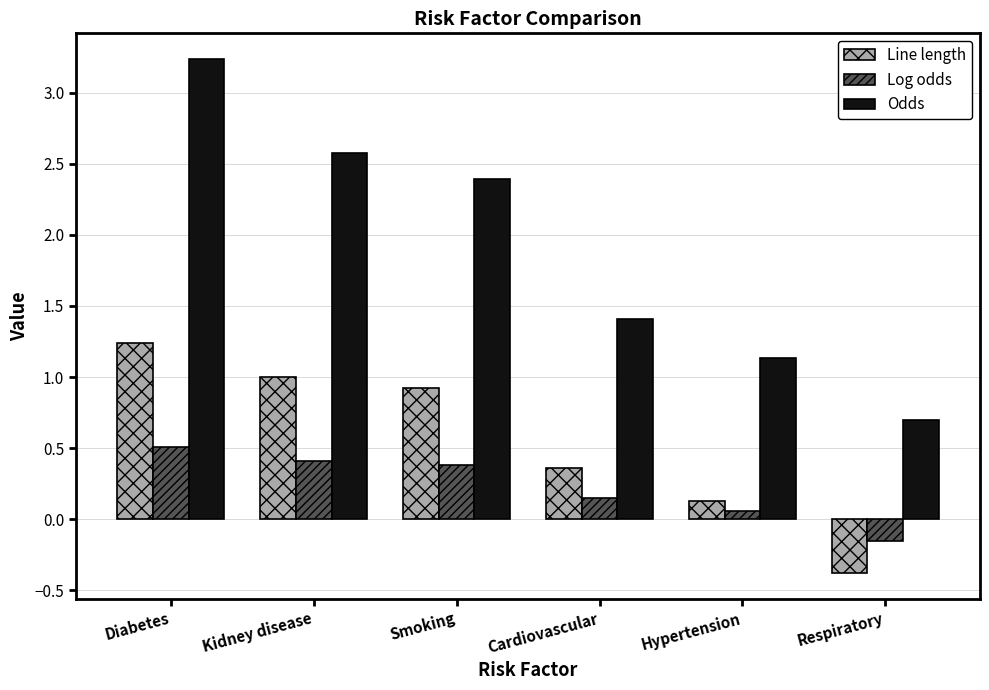

The value of Line length at Hypertension is 0.1. True or false?

True